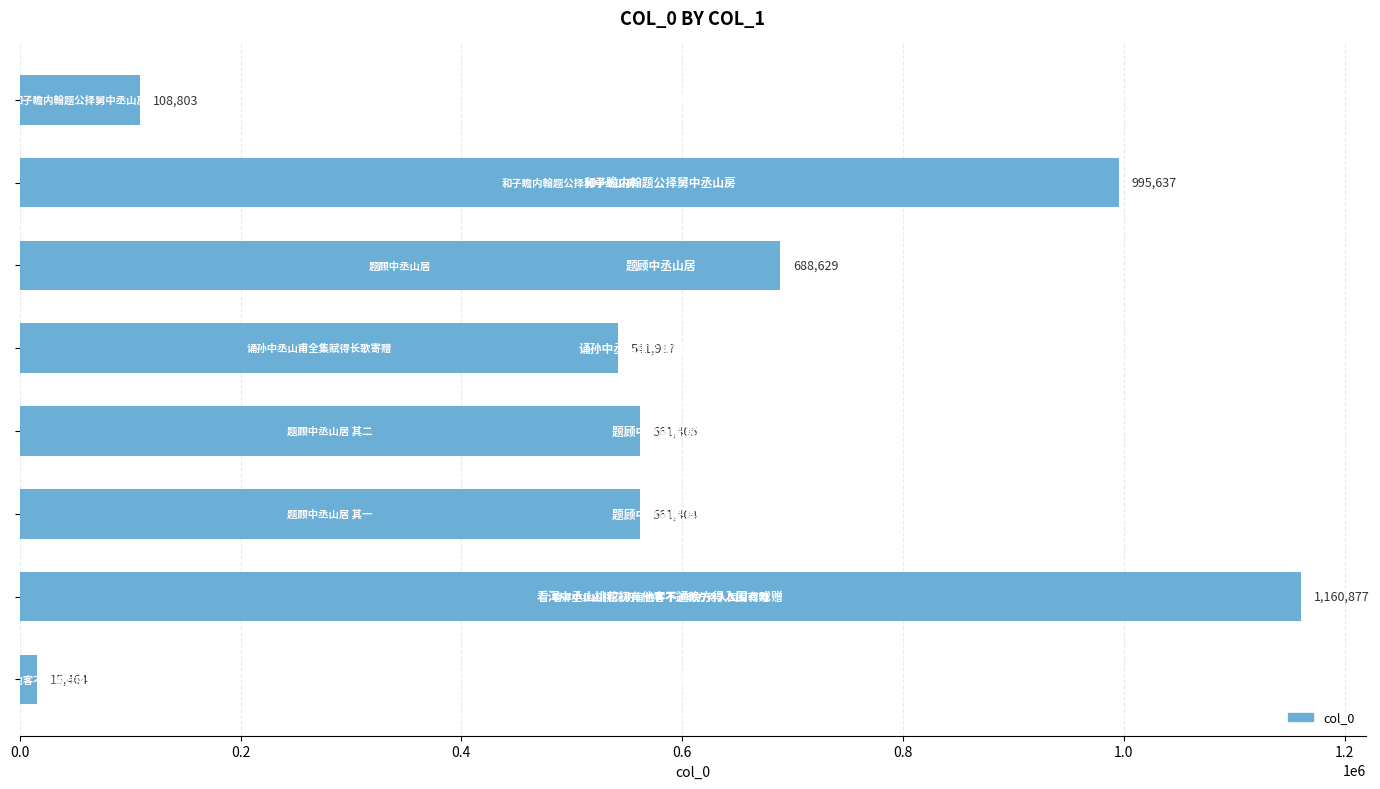

What is the greatest value displayed?

1160877